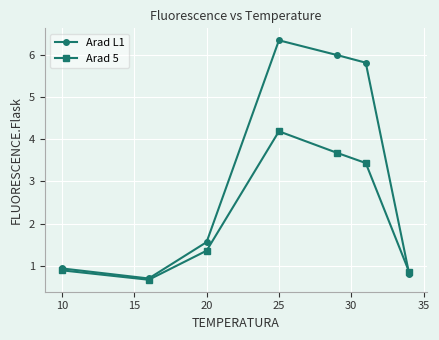

Which series has the largest total across all categories?

Arad L1